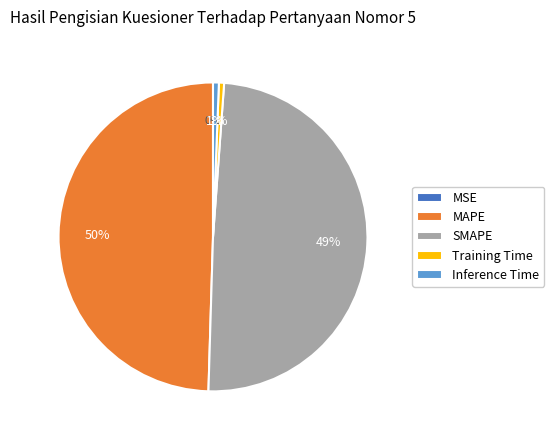

To the nearest percent, what is the average slice percentage?

20%